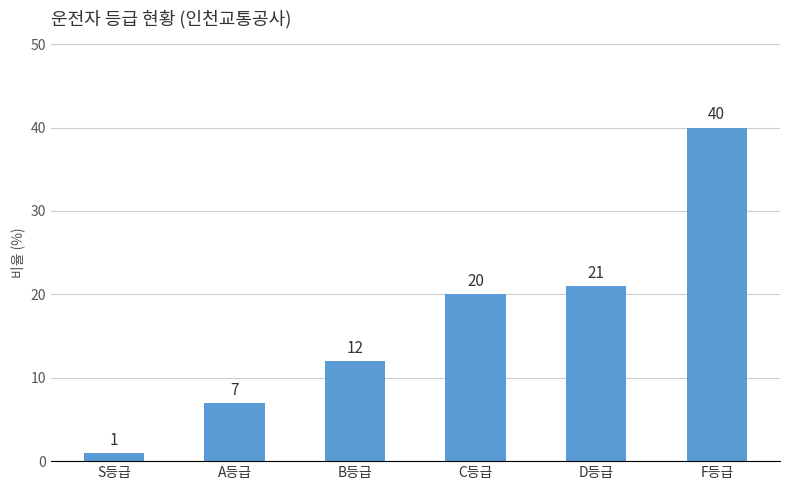

What is the change in value from A등급 to B등급?

+5